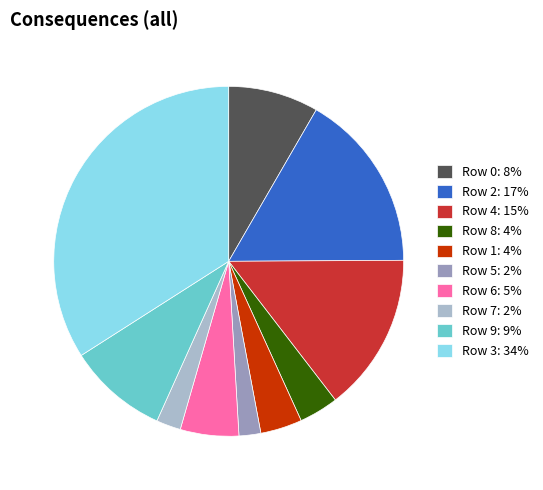

True or false: Row 1 accounts for 4% of the total.

True